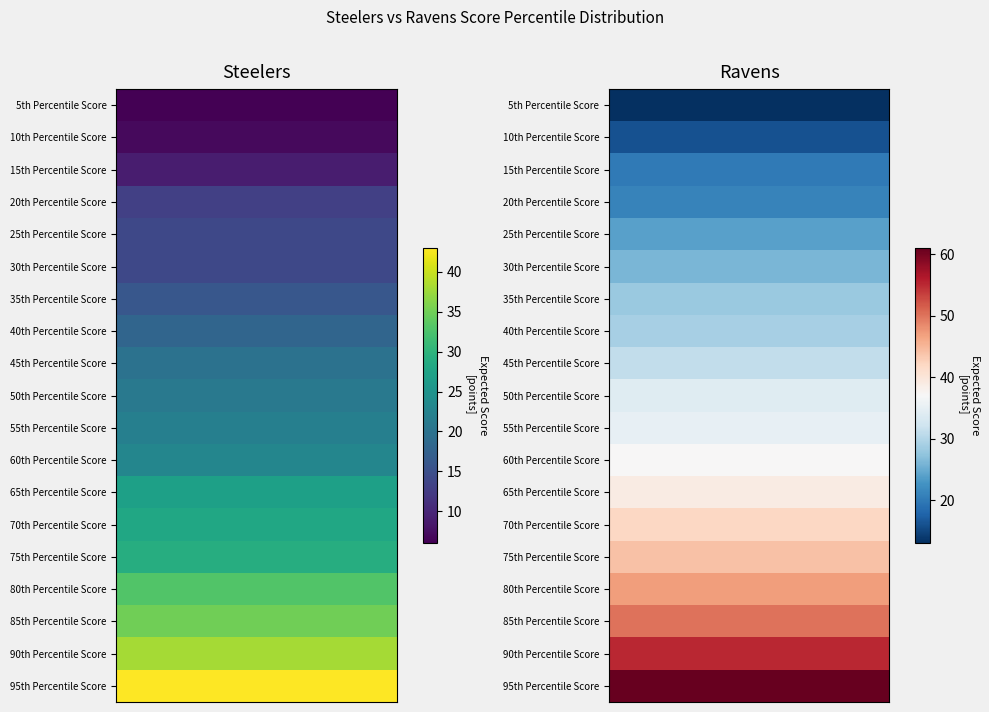

How many data points in 45th Percentile Score are less than 31?

1